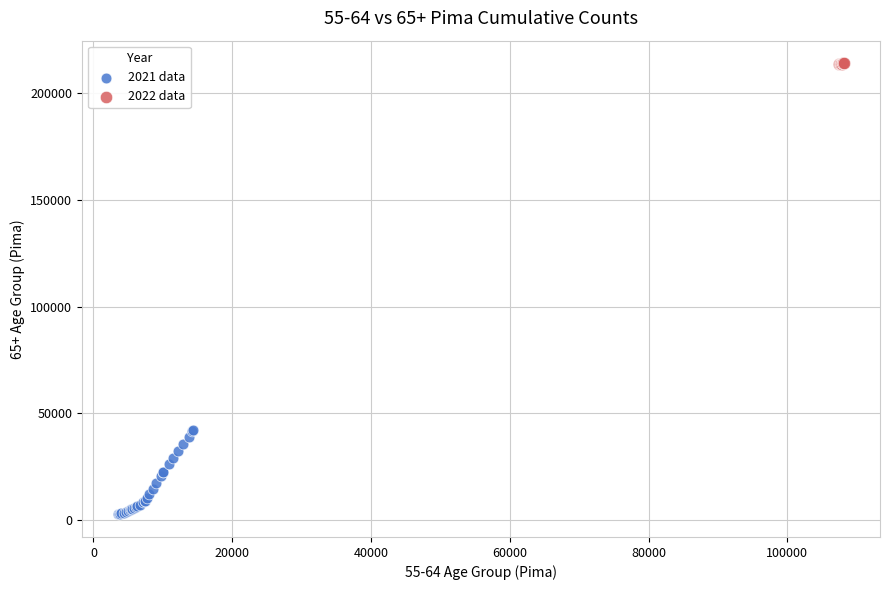

What are all the series names shown in the legend?

2021 data, 2022 data